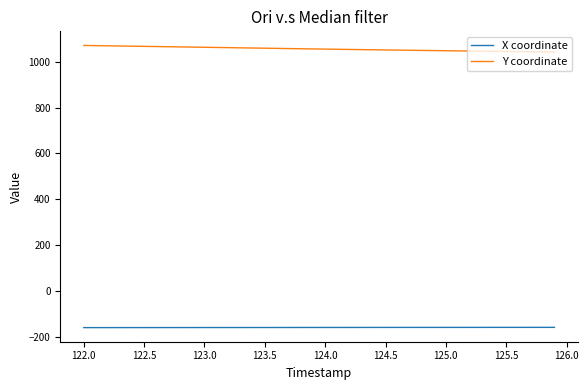

How many categories are shown in the chart?

40